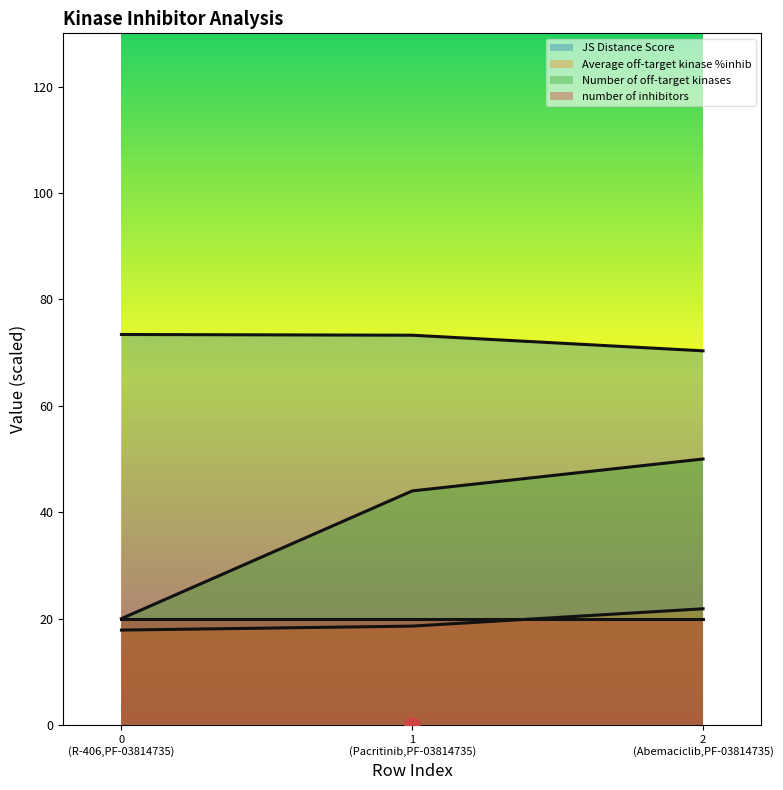

At how many categories does at least one series exceed 73?

2